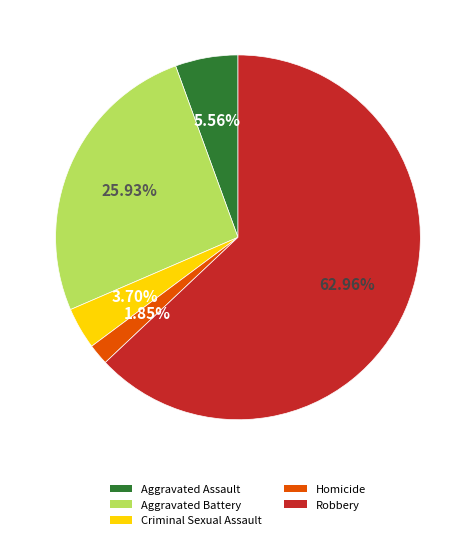

Is there a majority slice in this chart?

Yes